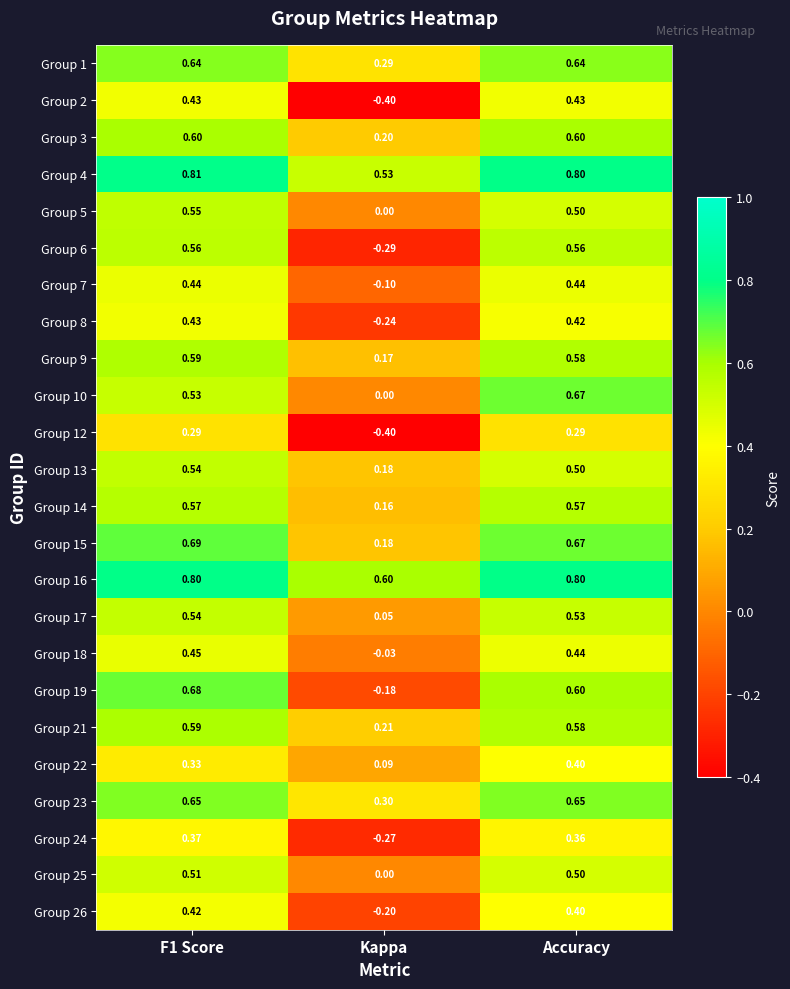

Which category has the lowest value in the Group 23 series?

Kappa